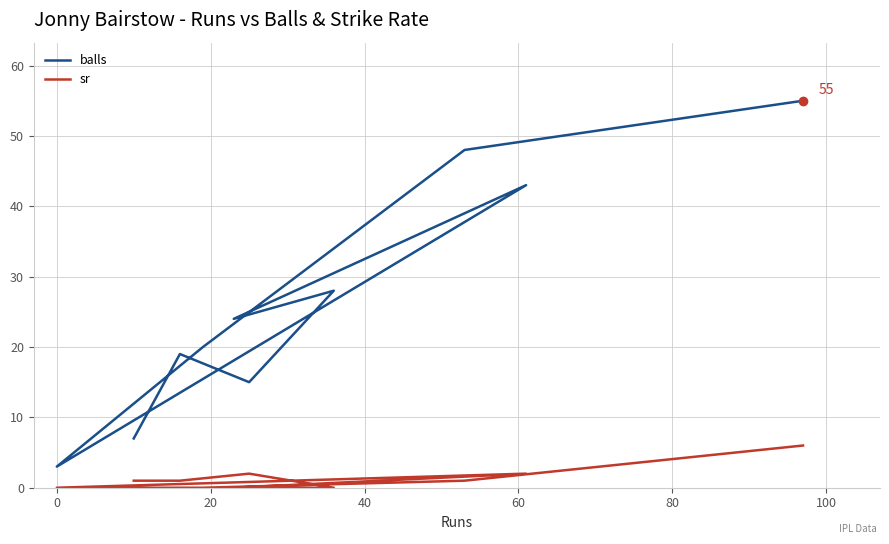

What is the maximum value shown in the chart?

55